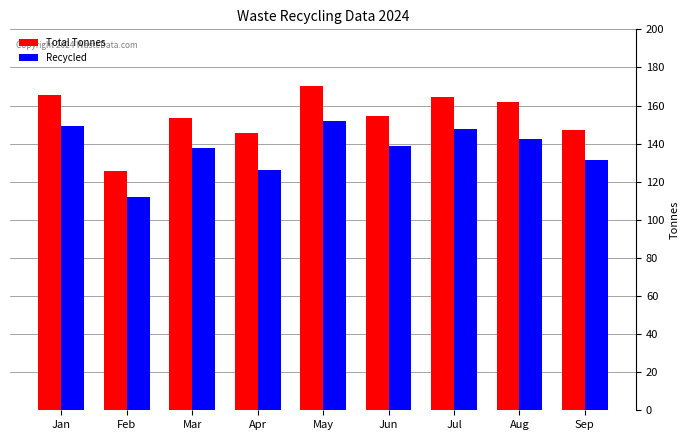

Rank the series by their maximum value, from highest to lowest.

Total Tonnes, Recycled